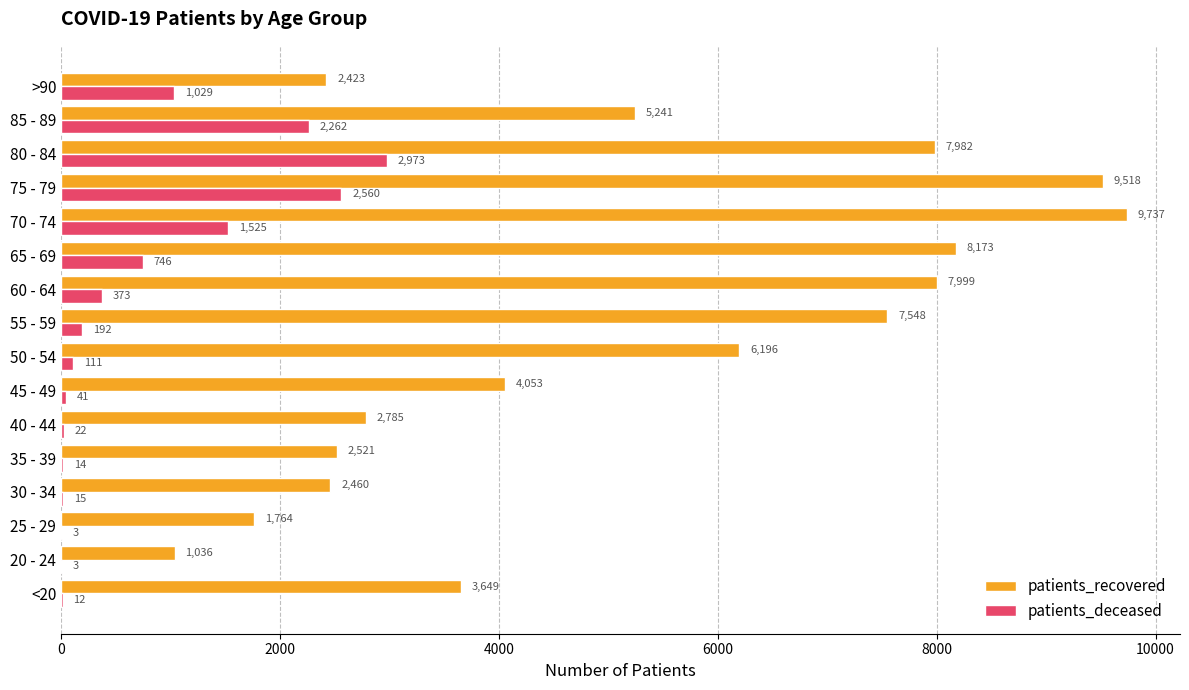

At which label is patients_recovered closest to 5386?

85 - 89